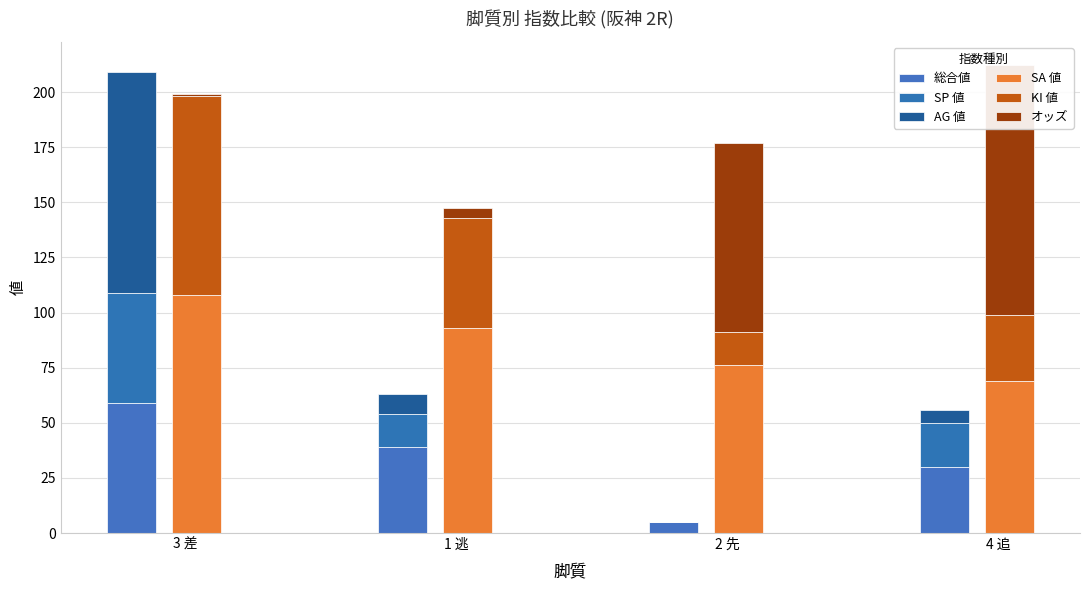

What are all the series names shown in the legend?

総合値, SP 値, AG 値, SA 値, KI 値, オッズ